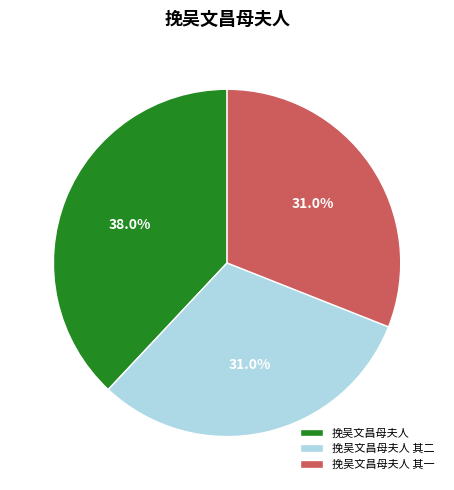

True or false: 挽吴文昌母夫人 accounts for 38% of the total.

True